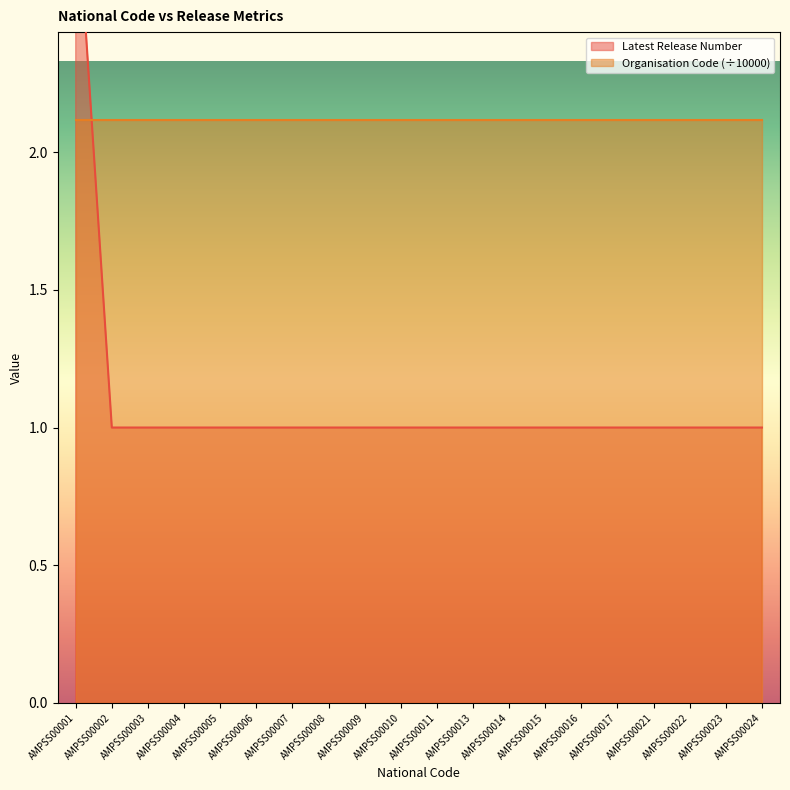

Which label corresponds to the largest value in the chart?

AMPSS00001